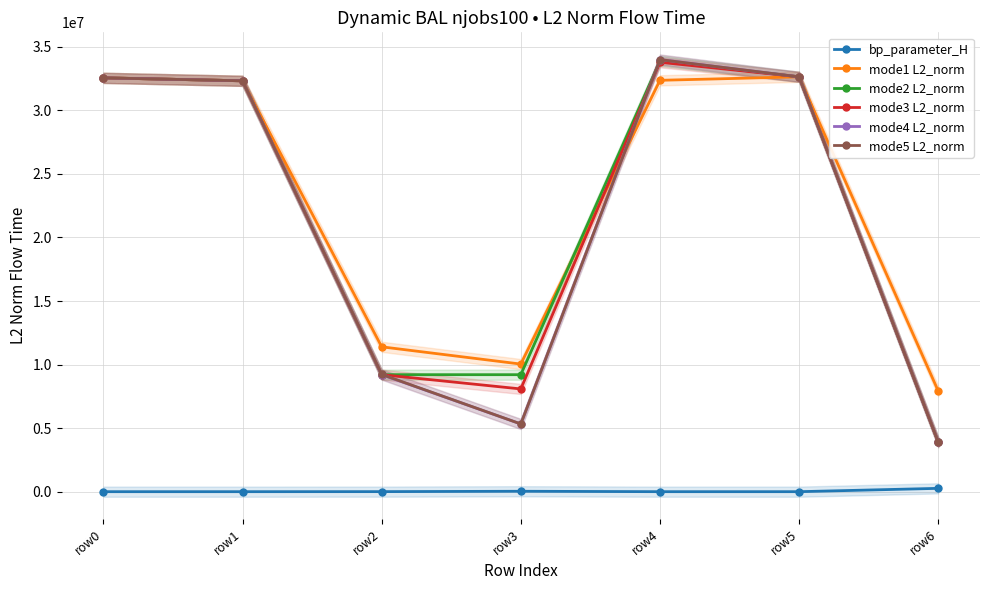

How many data points in mode2 L2_norm are above 32327112?

4